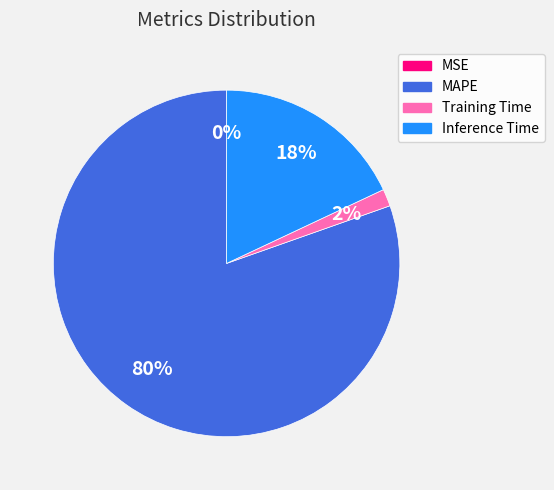

Which has a higher value, Training Time or Inference Time?

Inference Time